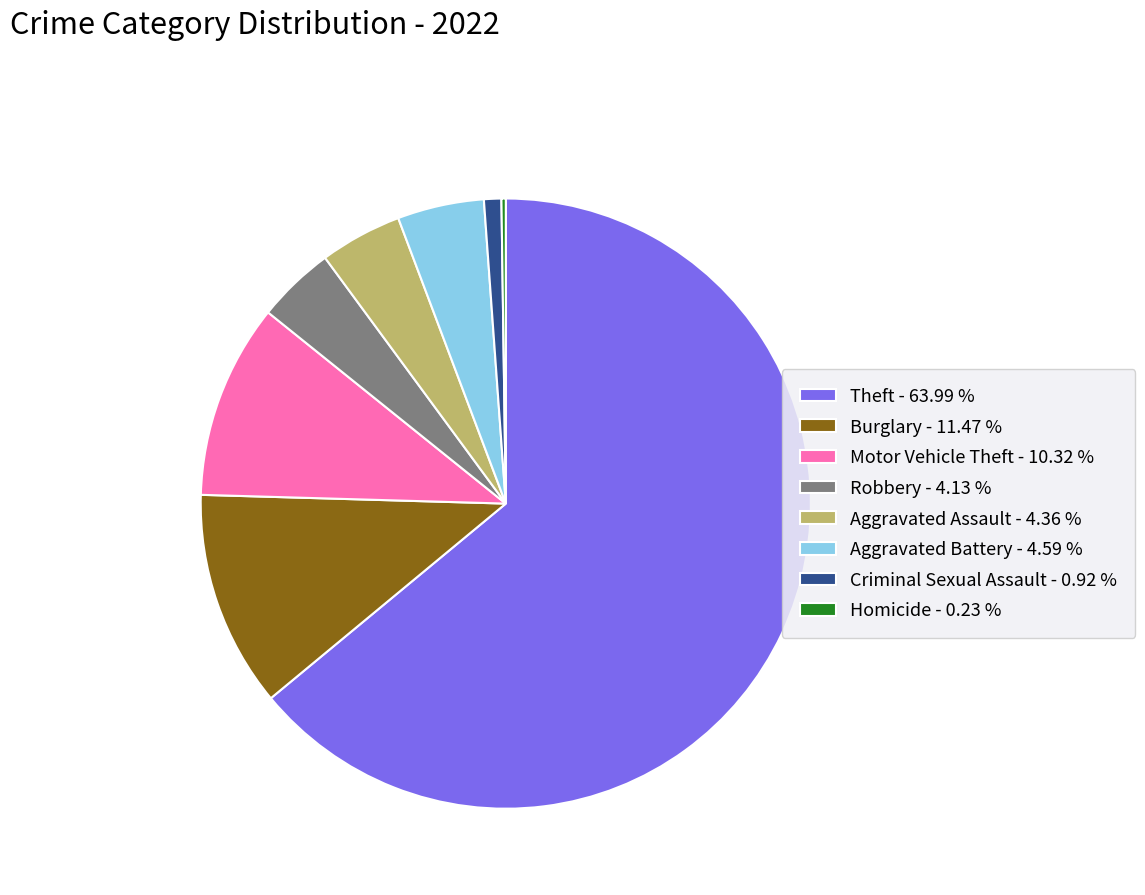

What is the largest slice in the pie chart?

Theft - 63.99 %